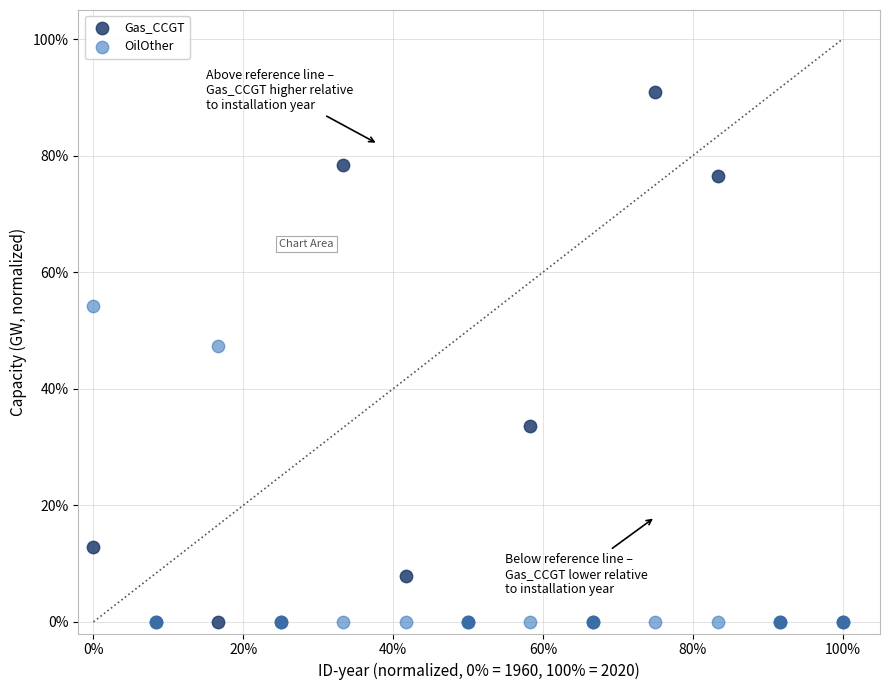

What are all the series names shown in the legend?

Gas_CCGT, OilOther